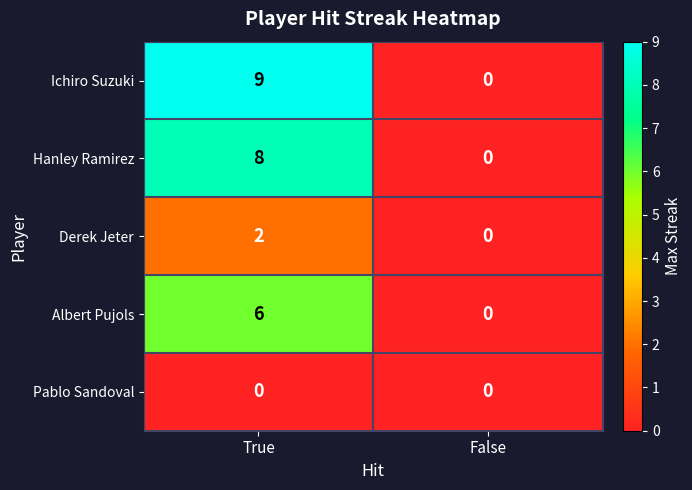

The value of Hanley Ramirez at True is 8. True or false?

True